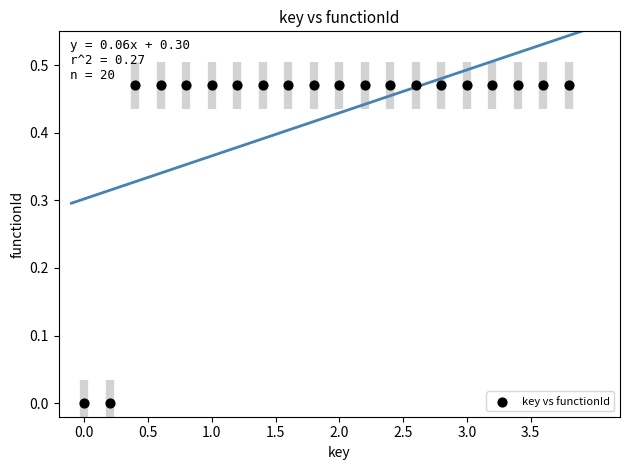

What is the range of X values (max minus min)?

3.8